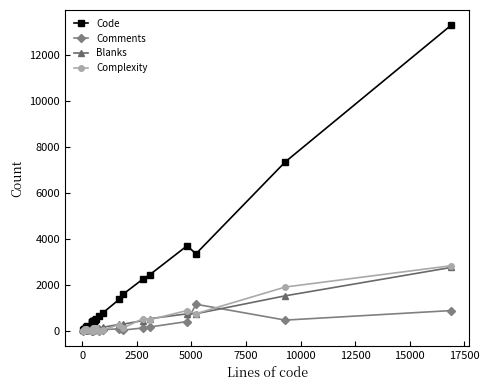

Which series has the largest total across all categories?

Code